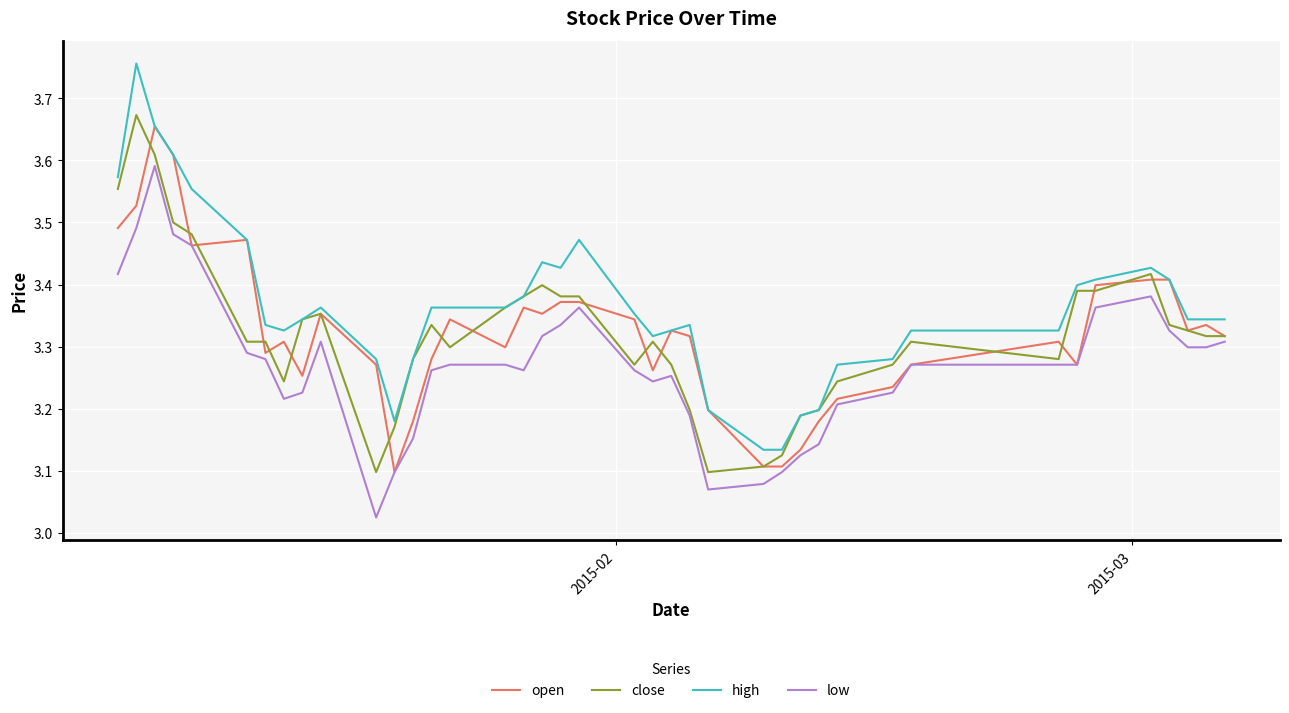

Which series has the largest range (max minus min)?

high